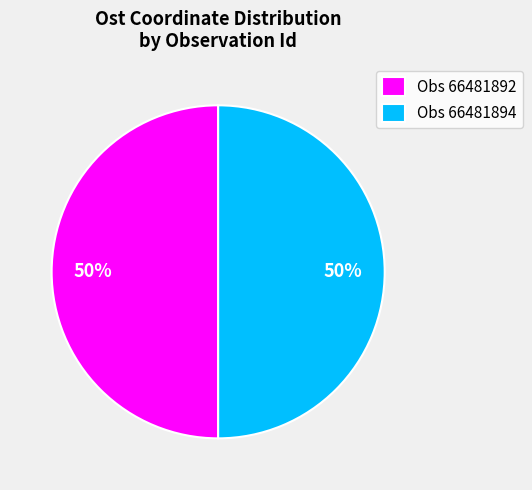

To the nearest percent, what is the average slice percentage?

50%